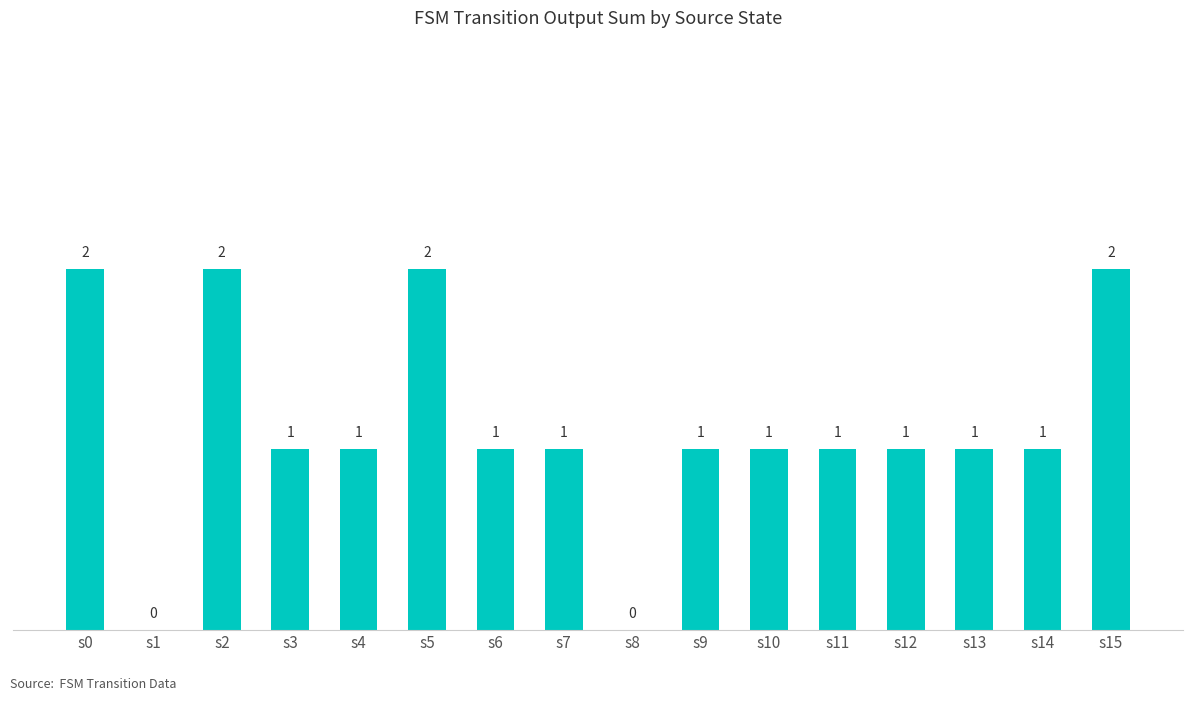

At which label does the data first exceed 1?

s0